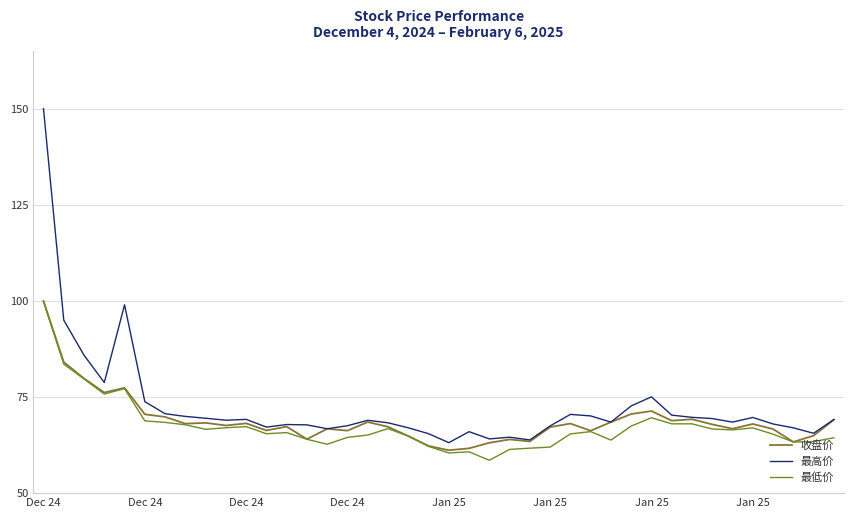

Which series has the largest range (max minus min)?

最高价